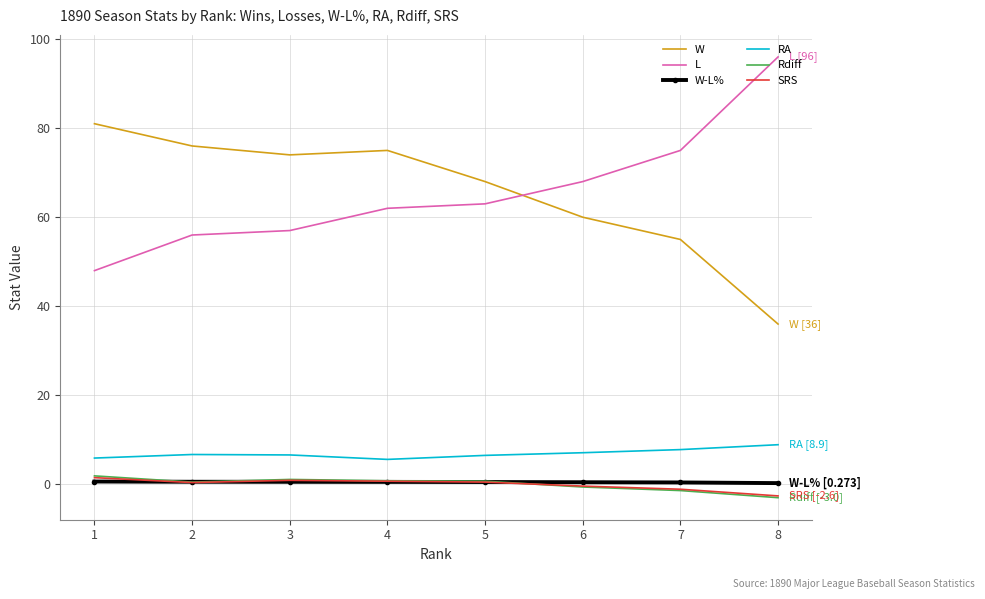

What is the spread (max minus min) of values at 7?

76.4